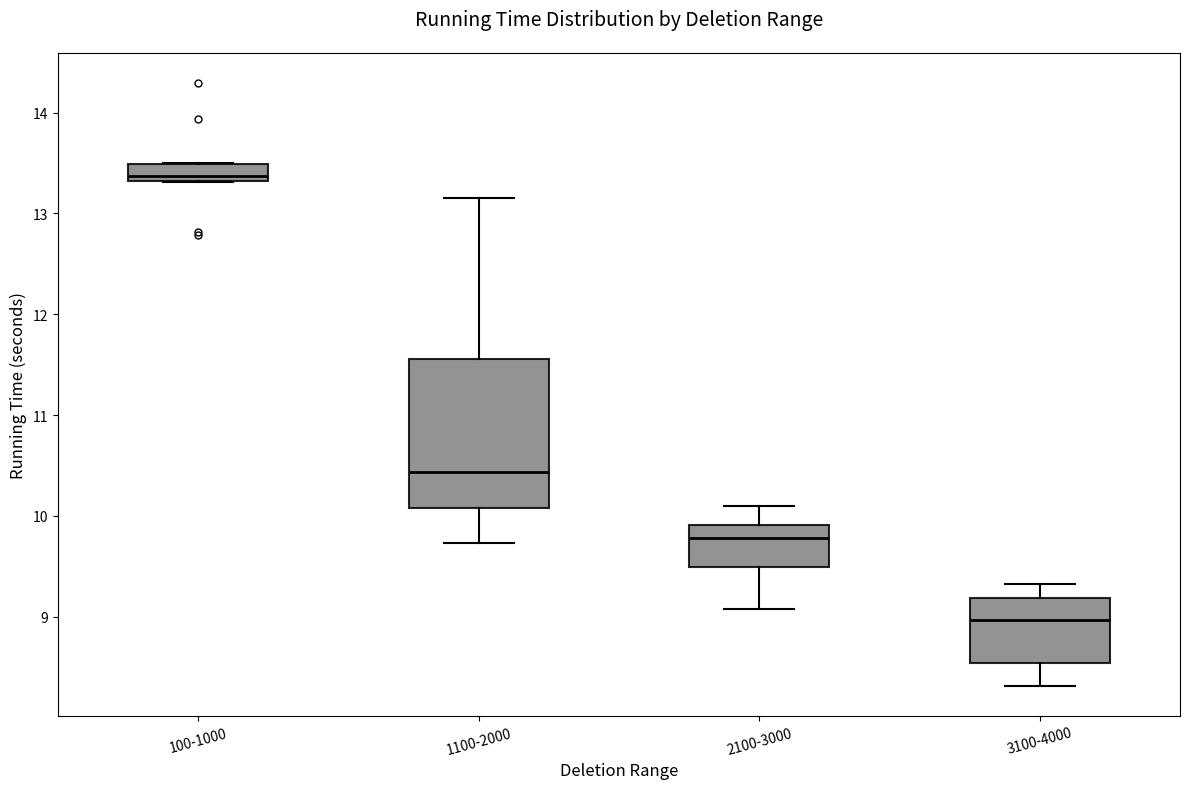

Comparing the boxes themselves (not the whiskers), which one is the tallest?

1100-2000